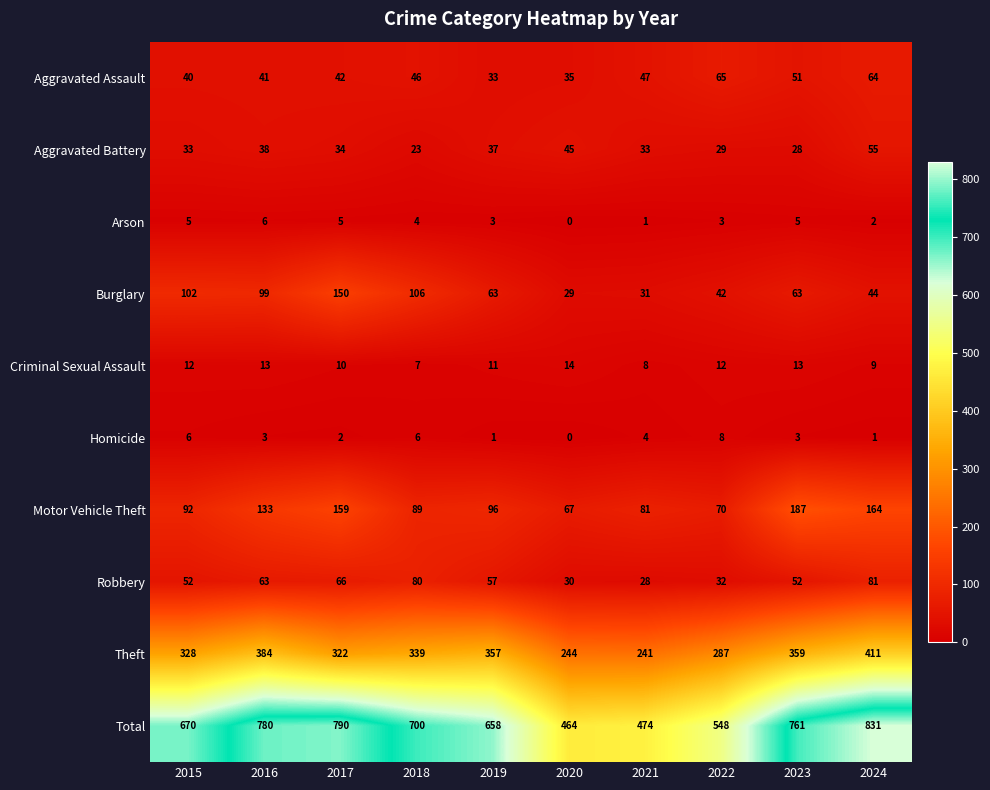

At which label is Burglary closest to 89?

2016